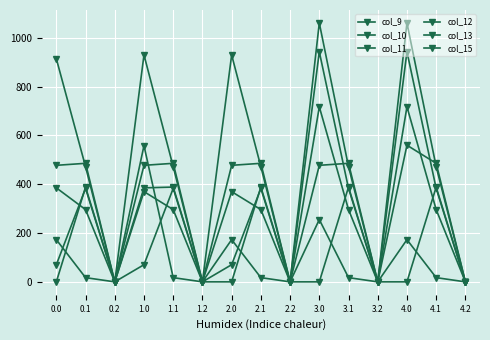

How many data points in col_11 are above 471?

10